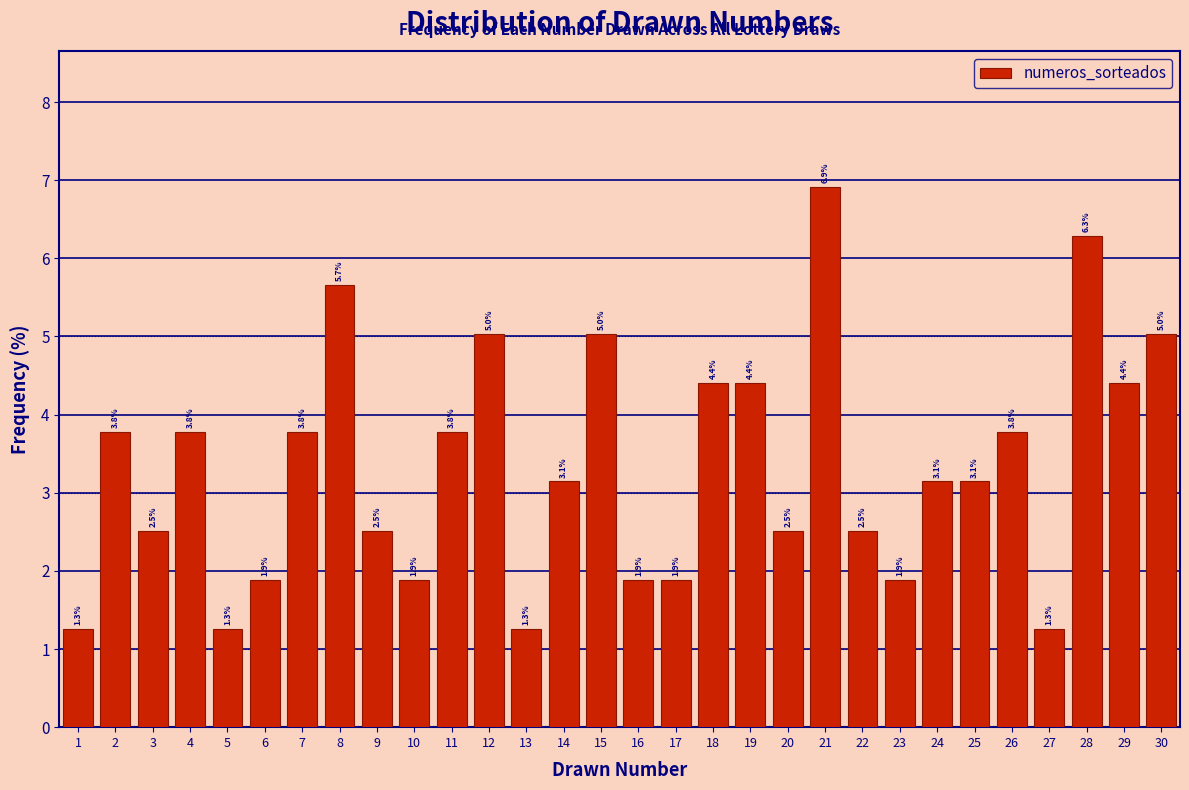

Which range on the x-axis has the tallest bar?

20.5 to 21.5